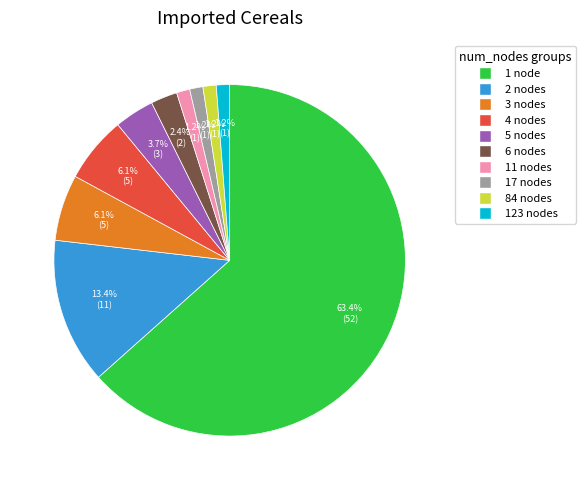

True or false: 84 nodes accounts for 1% of the total.

True